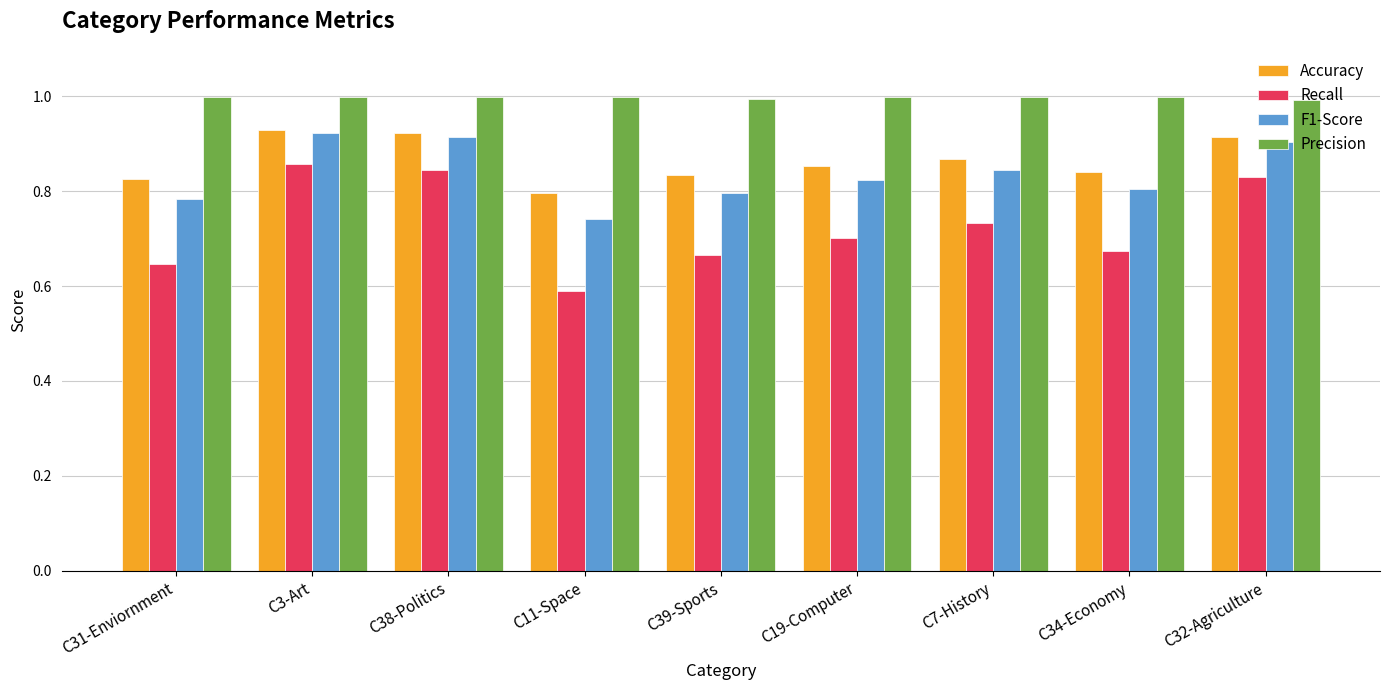

How many categories are shown in the chart?

9